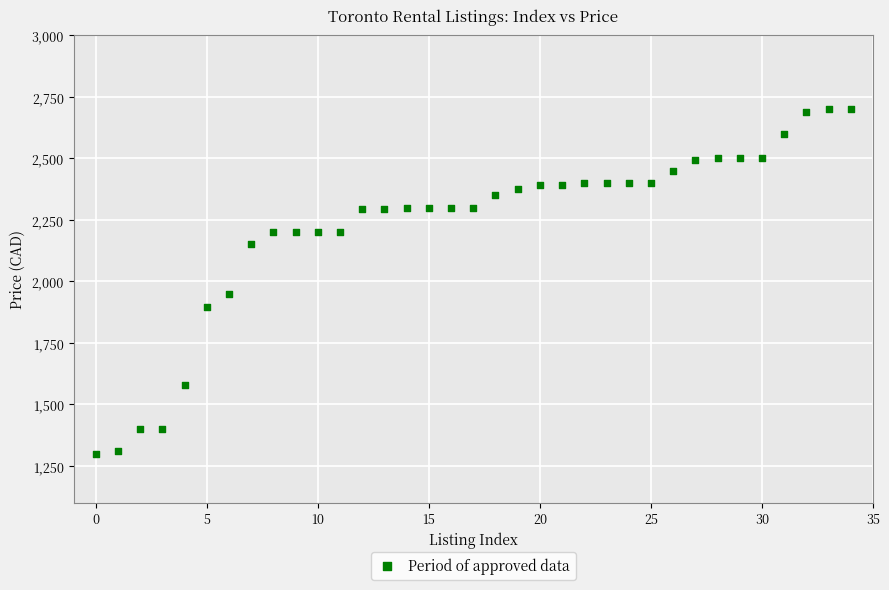

What Y value in the scatter plot is closest to 2000?

1950